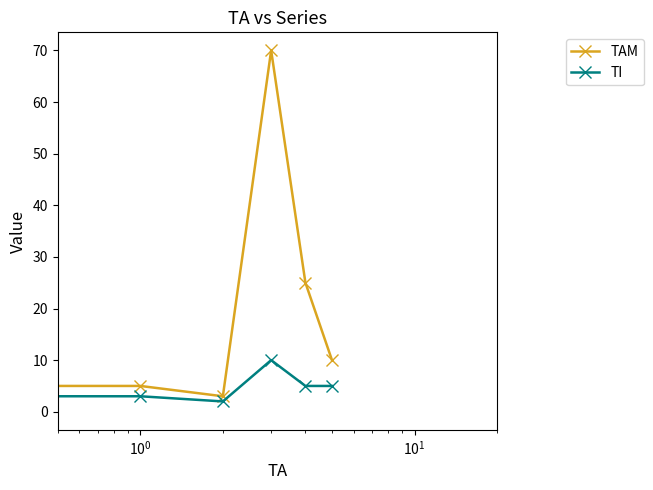

True or false: TAM and TI intersect in this chart.

True